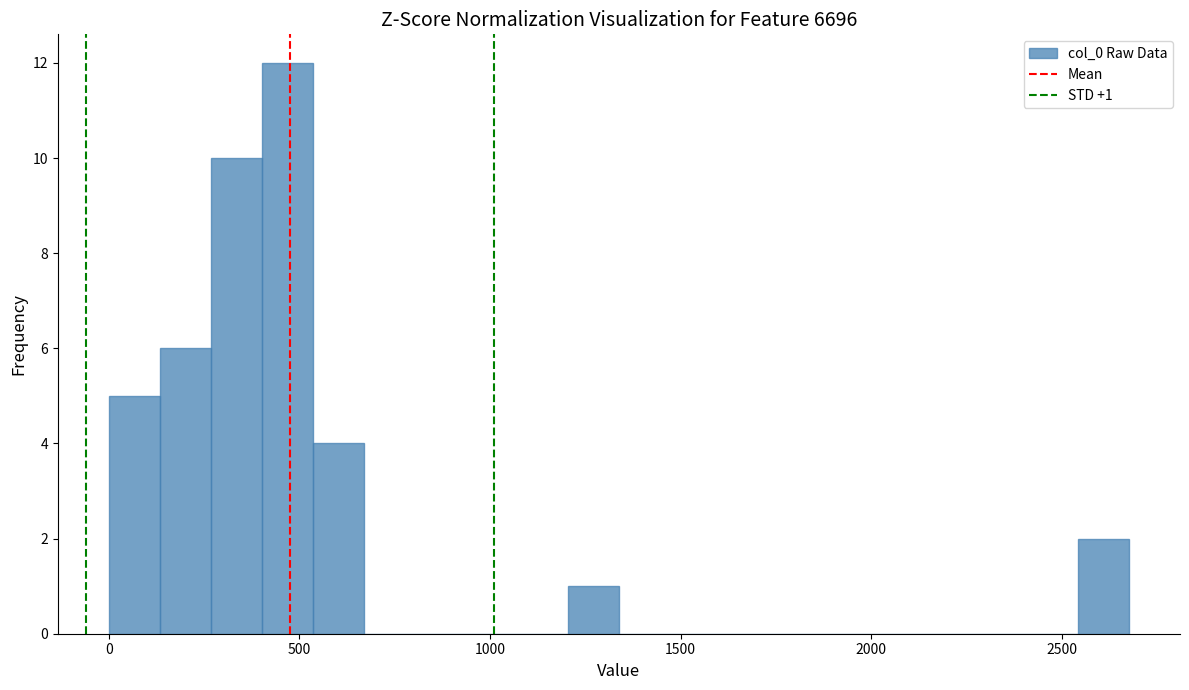

Around what value on the x-axis is the tallest bar? Give the approximate position of its centre, as read against the axis.

450